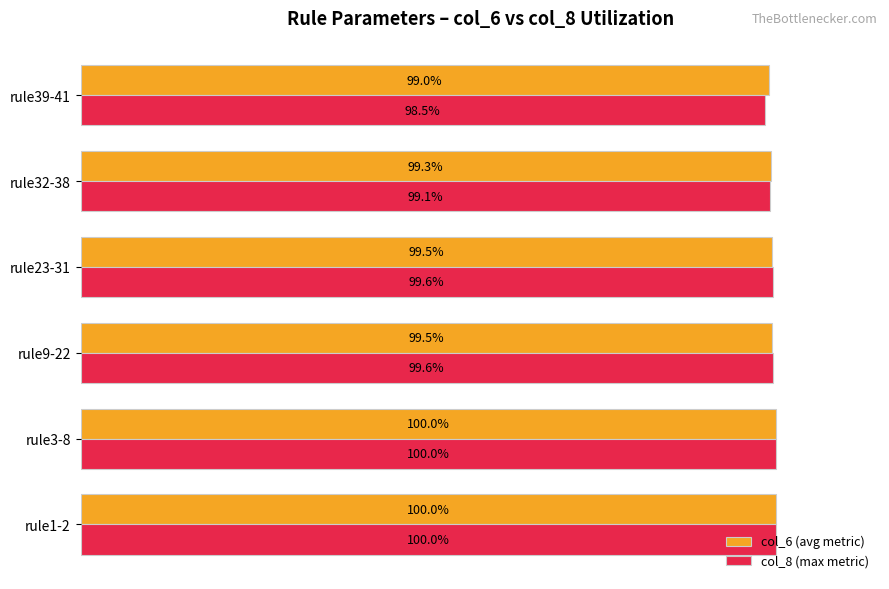

Rank the series at rule39-41 from lowest to highest value.

col_8 (max metric), col_6 (avg metric)